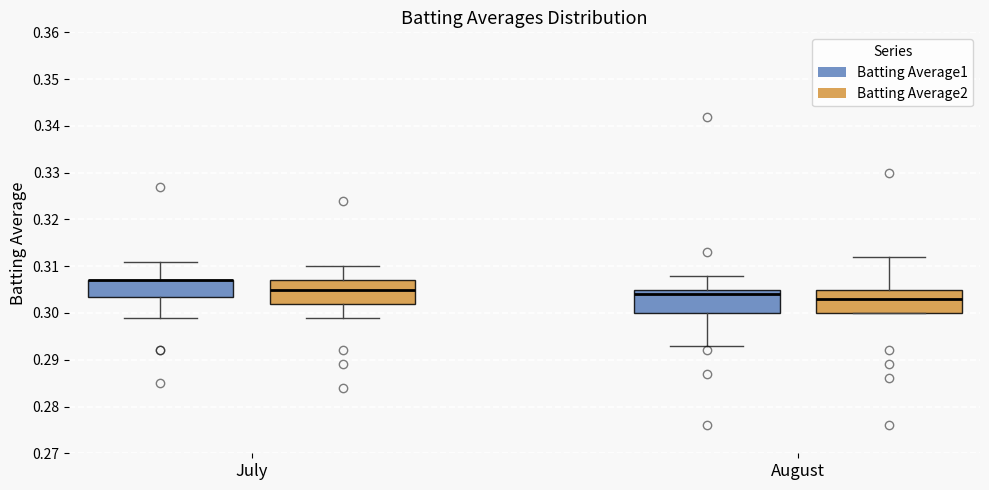

Reading left to right, read every box against the y-axis: the position of its median line, the range the box covers, and the ends of its whiskers. The values are not printed on the chart, so give them approximately, as read against the axis.

July (Batting Average1): median 0.307 (drawn on the box's upper edge), box 0.304 to 0.307, whiskers 0.299 to 0.311
July (Batting Average2): median 0.305, box 0.302 to 0.307, whiskers 0.299 to 0.310
August (Batting Average1): median 0.304, box 0.300 to 0.305, whiskers 0.293 to 0.308
August (Batting Average2): median 0.303, box 0.300 to 0.305, whiskers 0.300 to 0.312